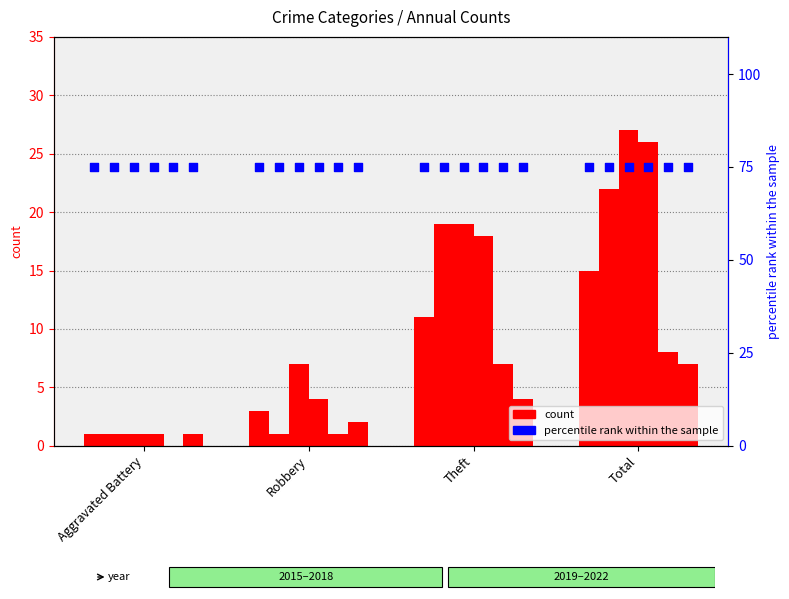

At which category is the sum across all series the highest?

Total